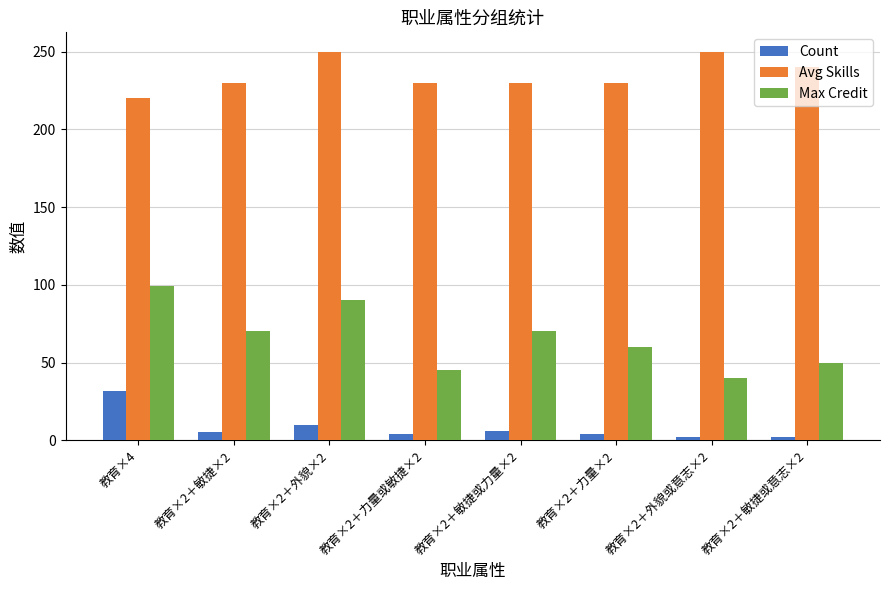

What is the greatest value displayed?

250